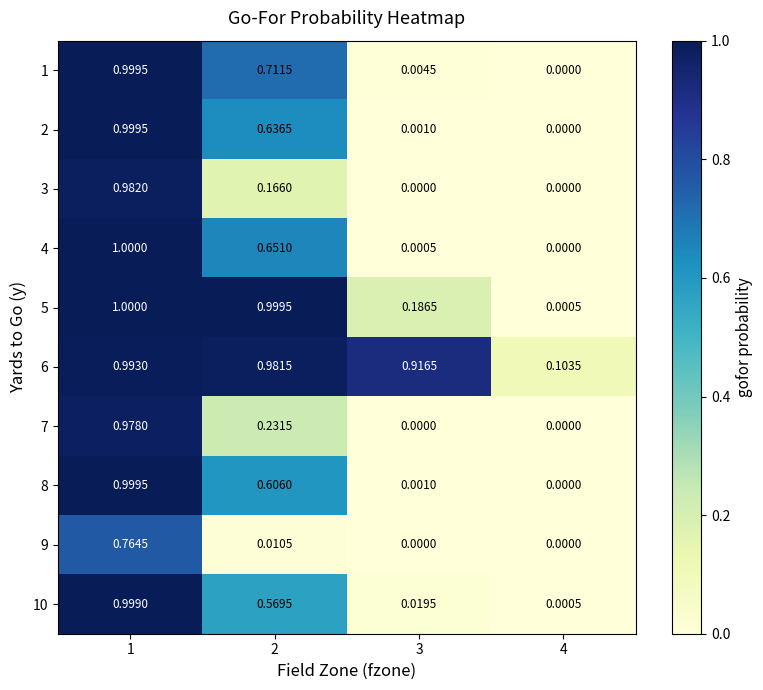

What is the maximum value shown in the chart?

1.0